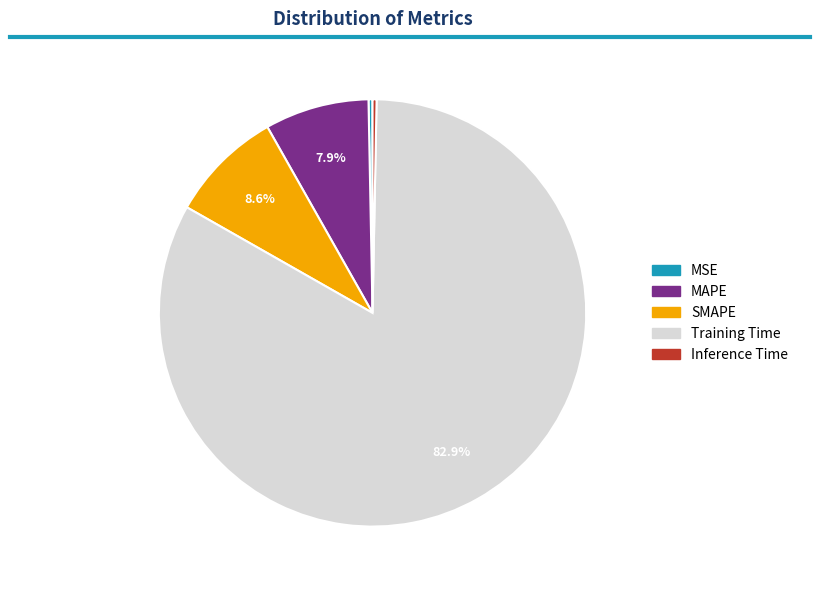

To the nearest percent, what is the difference between the SMAPE and Training Time slice percentages?

74%